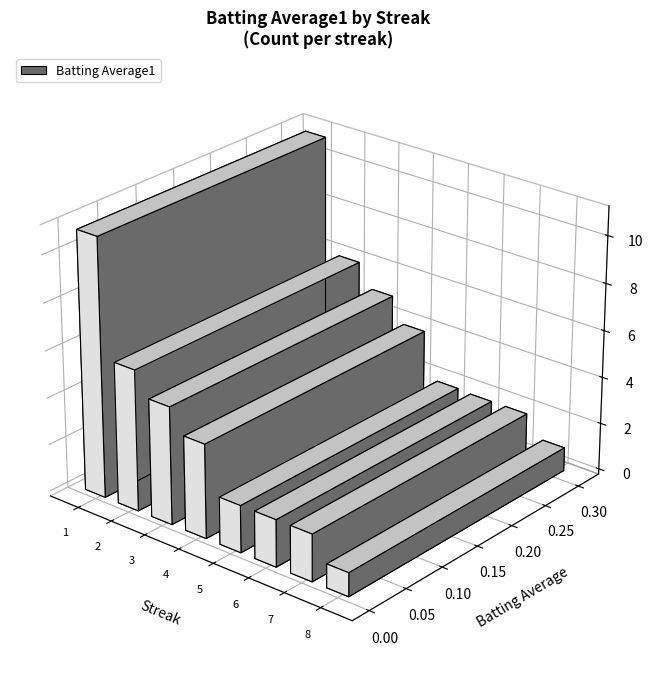

The value at 18 is 0.1. True or false?

False